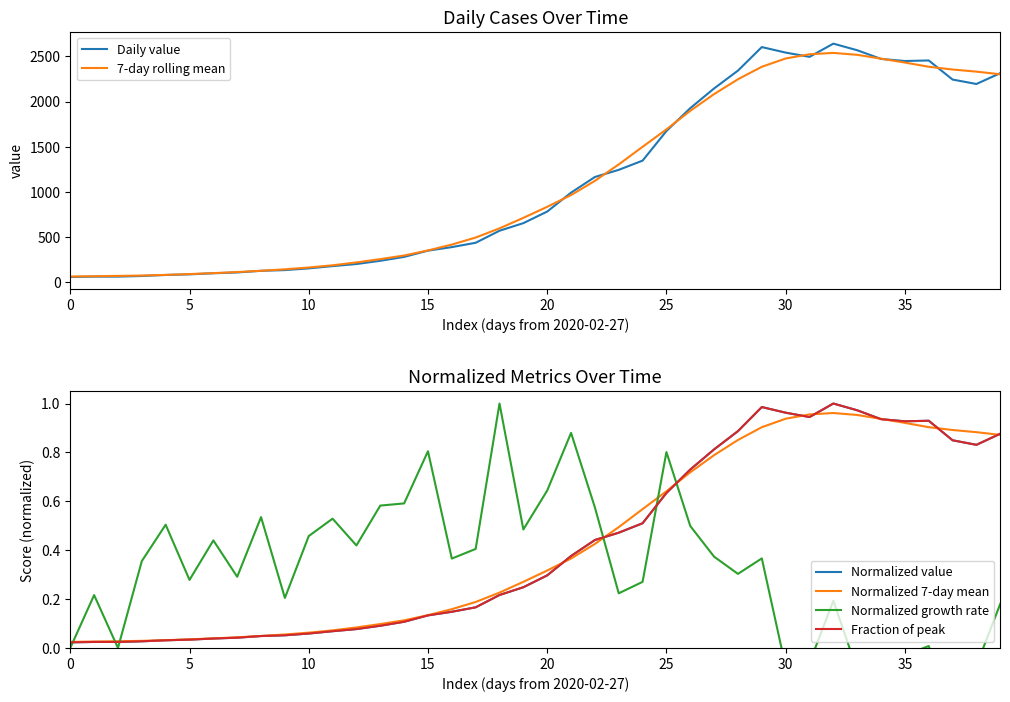

Reading left to right, what are all the values shown in this chart?

Daily value: 61.0	65.0	65.0	72.0	83.0	90.0	102.0	111.0	129.0	137.0	156.0	181.0	204.0	240.0	283.0	352.0	391.0	439.0	572.0	656.0	784.0	993.0	1166.0	1245.0	1347.0	1674.0	1927.0	2145.0	2342.0	2602.0	2541.0	2494.0	2640.0	2567.0	2471.0	2448.0	2454.0	2243.0	2194.0	2314.0
7-day rolling mean: 65.8	69.2	72.7	76.9	84.0	93.1	103.4	115.4	129.4	145.7	165.4	190.0	221.9	258.1	298.6	354.4	419.0	496.7	598.1	714.4	836.4	966.1	1123.6	1305.1	1499.6	1692.3	1897.4	2082.6	2246.4	2384.4	2475.9	2522.4	2537.6	2516.4	2473.9	2431.0	2384.4	2354.0	2330.6	2301.2
Normalized value: 0.0	0.0	0.0	0.0	0.0	0.0	0.0	0.0	0.0	0.1	0.1	0.1	0.1	0.1	0.1	0.1	0.1	0.2	0.2	0.2	0.3	0.4	0.4	0.5	0.5	0.6	0.7	0.8	0.9	1.0	1.0	0.9	1.0	1.0	0.9	0.9	0.9	0.8	0.8	0.9
Normalized 7-day mean: 0.0	0.0	0.0	0.0	0.0	0.0	0.0	0.0	0.0	0.1	0.1	0.1	0.1	0.1	0.1	0.1	0.2	0.2	0.2	0.3	0.3	0.4	0.4	0.5	0.6	0.6	0.7	0.8	0.9	0.9	0.9	1.0	1.0	1.0	0.9	0.9	0.9	0.9	0.9	0.9
Normalized growth rate: 0.0	0.2	0.0	0.4	0.5	0.3	0.4	0.3	0.5	0.2	0.5	0.5	0.4	0.6	0.6	0.8	0.4	0.4	1.0	0.5	0.6	0.9	0.6	0.2	0.3	0.8	0.5	0.4	0.3	0.4	-0.1	-0.1	0.2	-0.1	-0.1	-0.0	0.0	-0.3	-0.1	0.2
Fraction of peak: 0.0	0.0	0.0	0.0	0.0	0.0	0.0	0.0	0.0	0.1	0.1	0.1	0.1	0.1	0.1	0.1	0.1	0.2	0.2	0.2	0.3	0.4	0.4	0.5	0.5	0.6	0.7	0.8	0.9	1.0	1.0	0.9	1.0	1.0	0.9	0.9	0.9	0.8	0.8	0.9